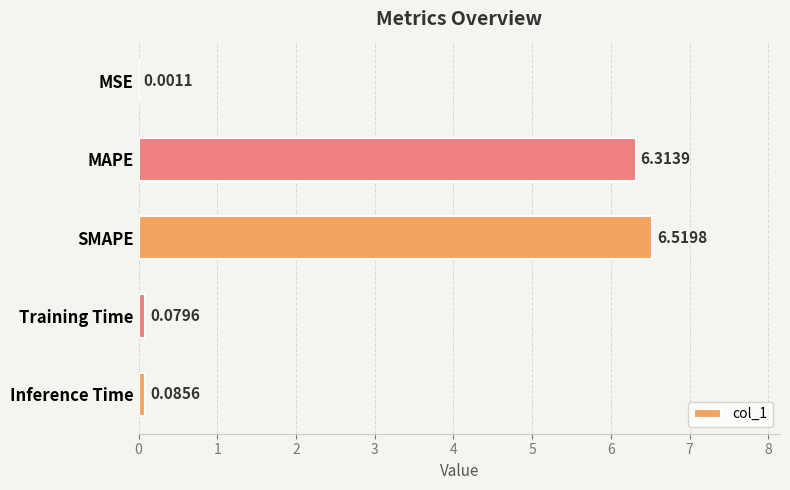

At which label is the value closest to 3?

Inference Time